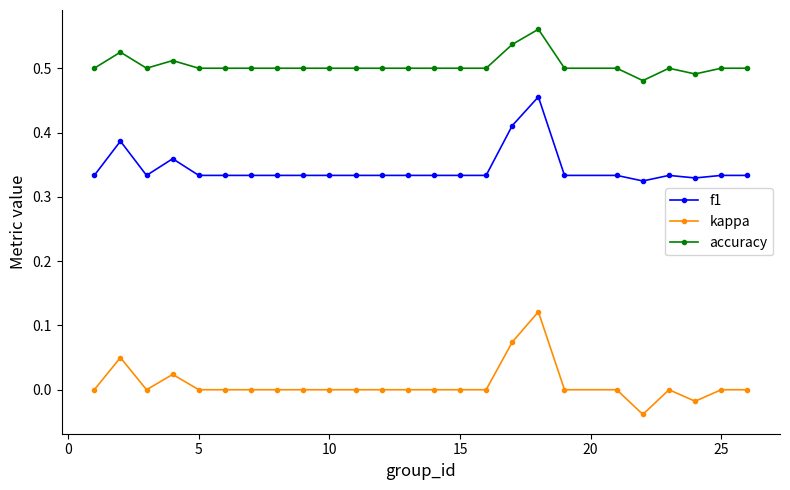

List the series in order of their peak value, highest first.

accuracy, f1, kappa